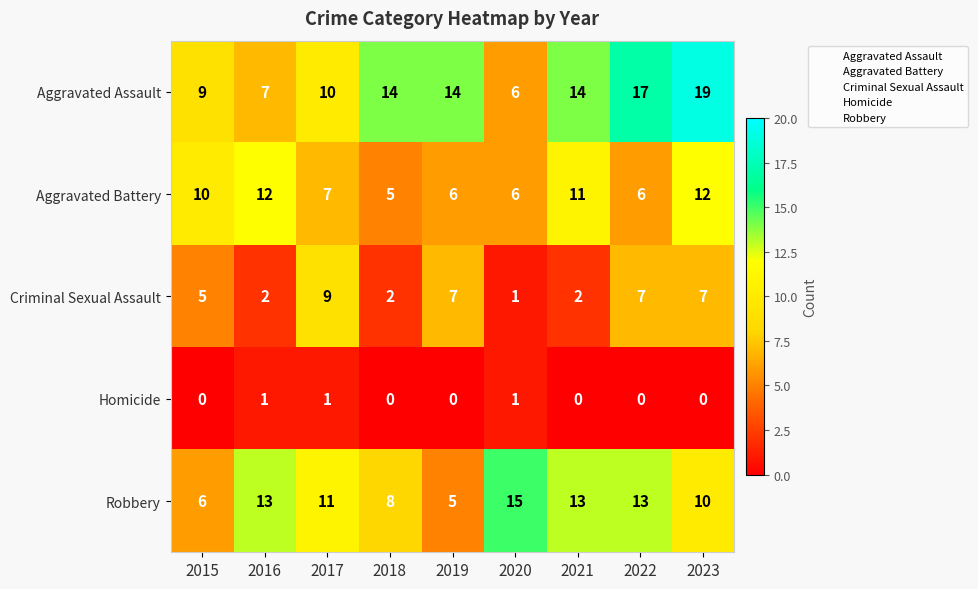

Is it true that Homicide equals 1 at 2018?

False